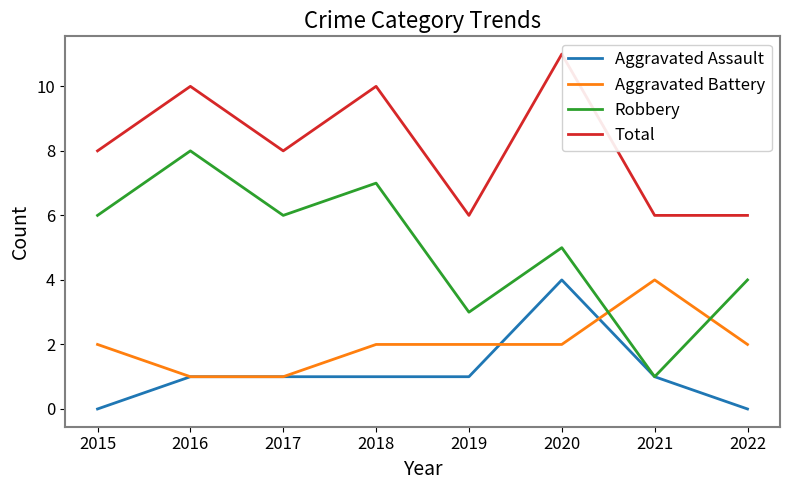

Which category has the highest value across all series?

2020